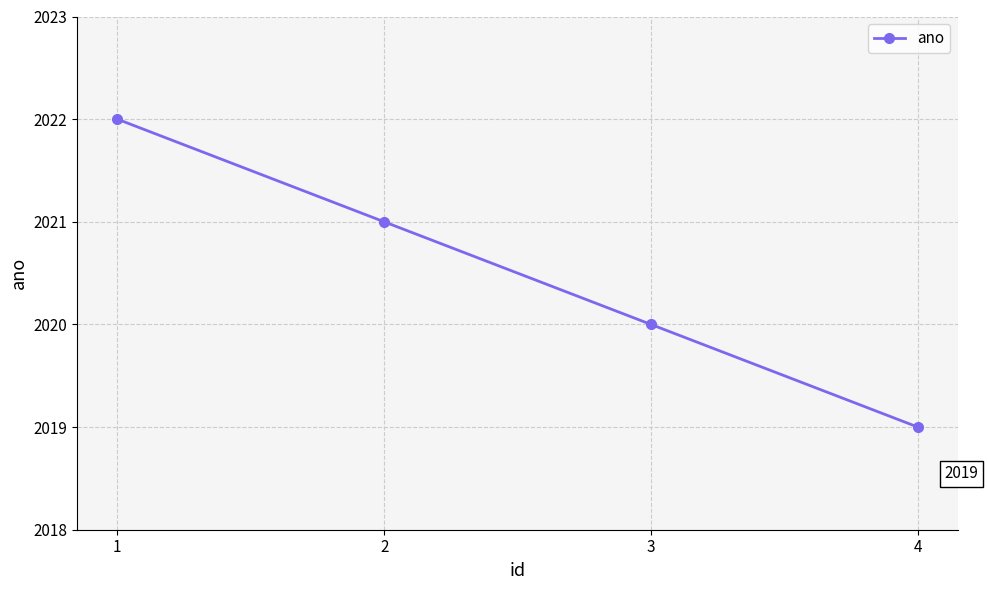

Reading right to left, transcribe all the data shown in this chart.

4=2019	3=2020	2=2021	1=2022